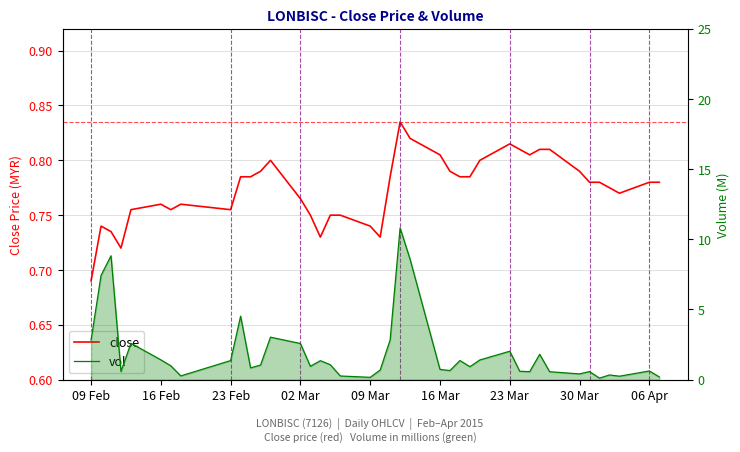

At which label does close reach its minimum?

09 Feb